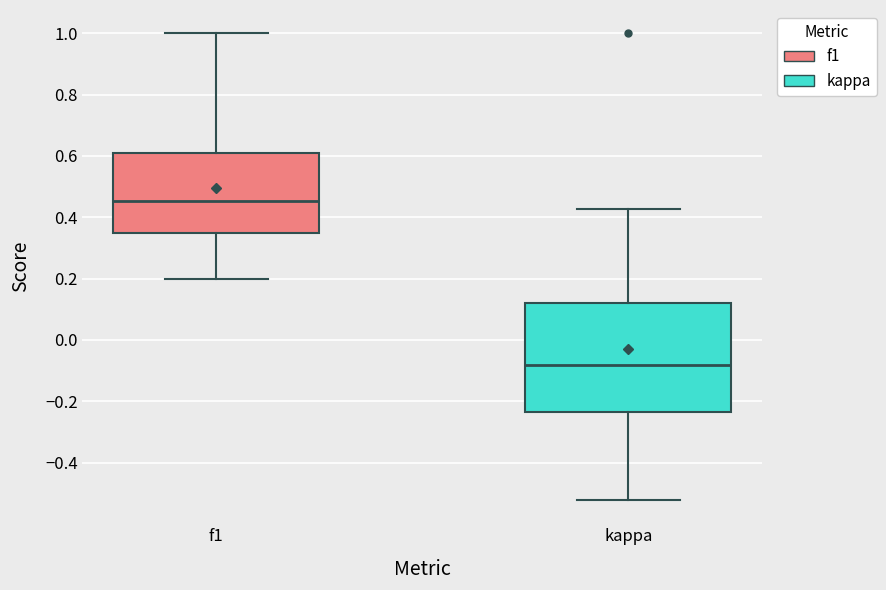

Which box is the tallest, from its lower edge to its upper edge?

kappa